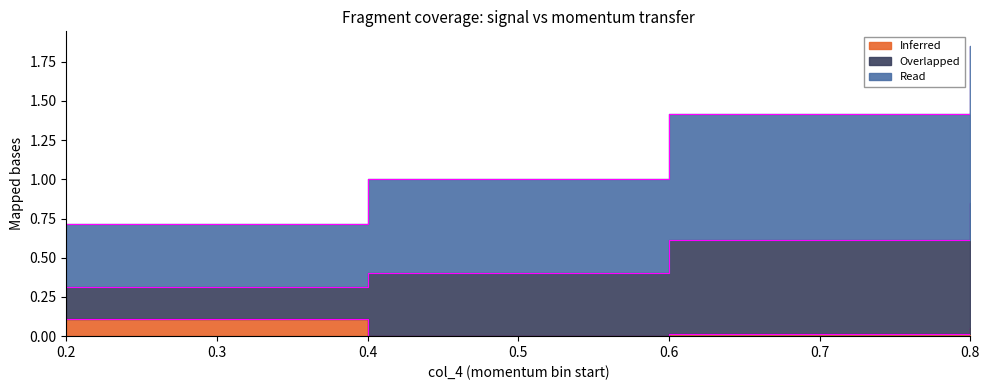

At how many categories does at least one series exceed 0?

4